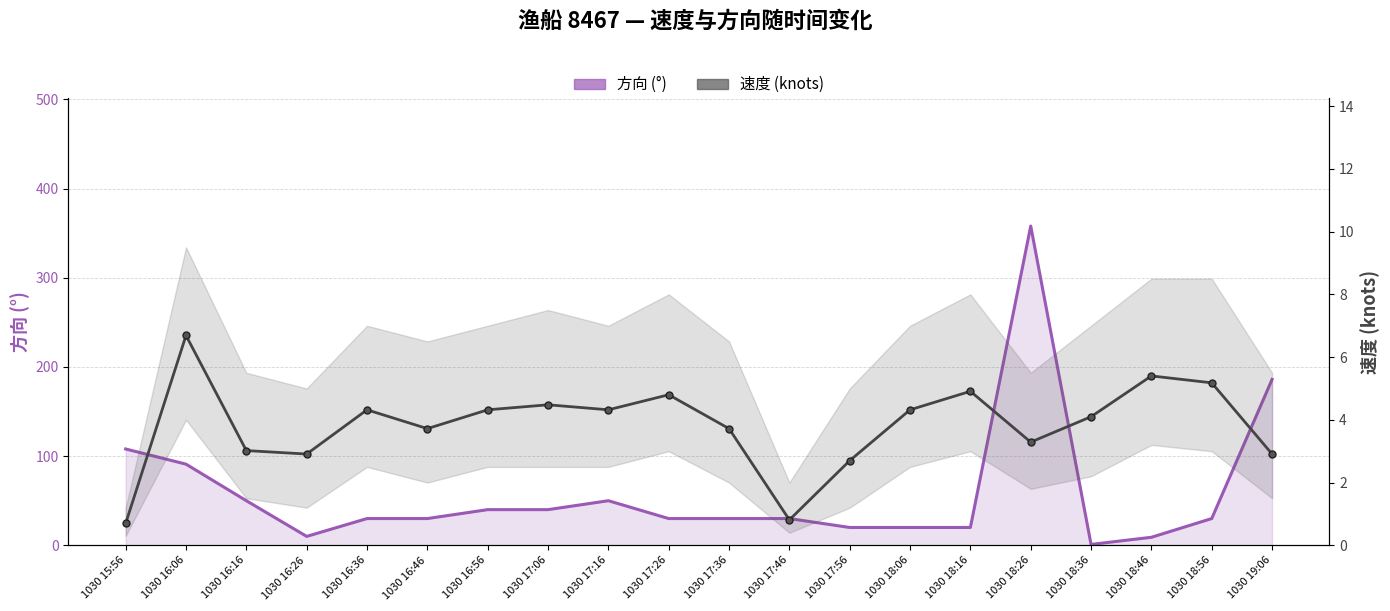

Where is the first local maximum for 方向 (线)?

1030 17:16